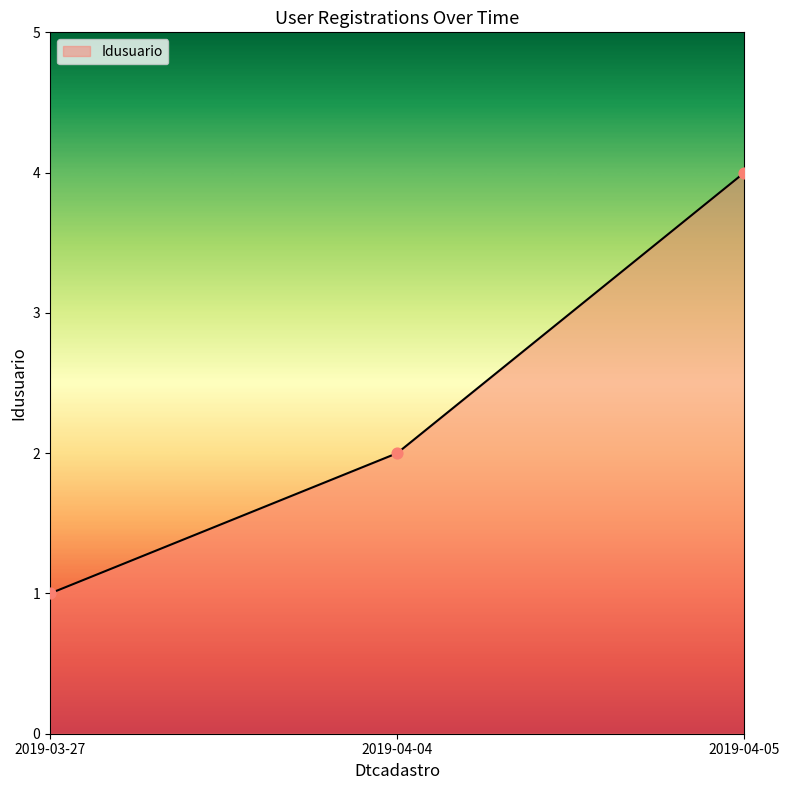

What is the change in value from 2019-03-27 to 2019-04-05?

+3